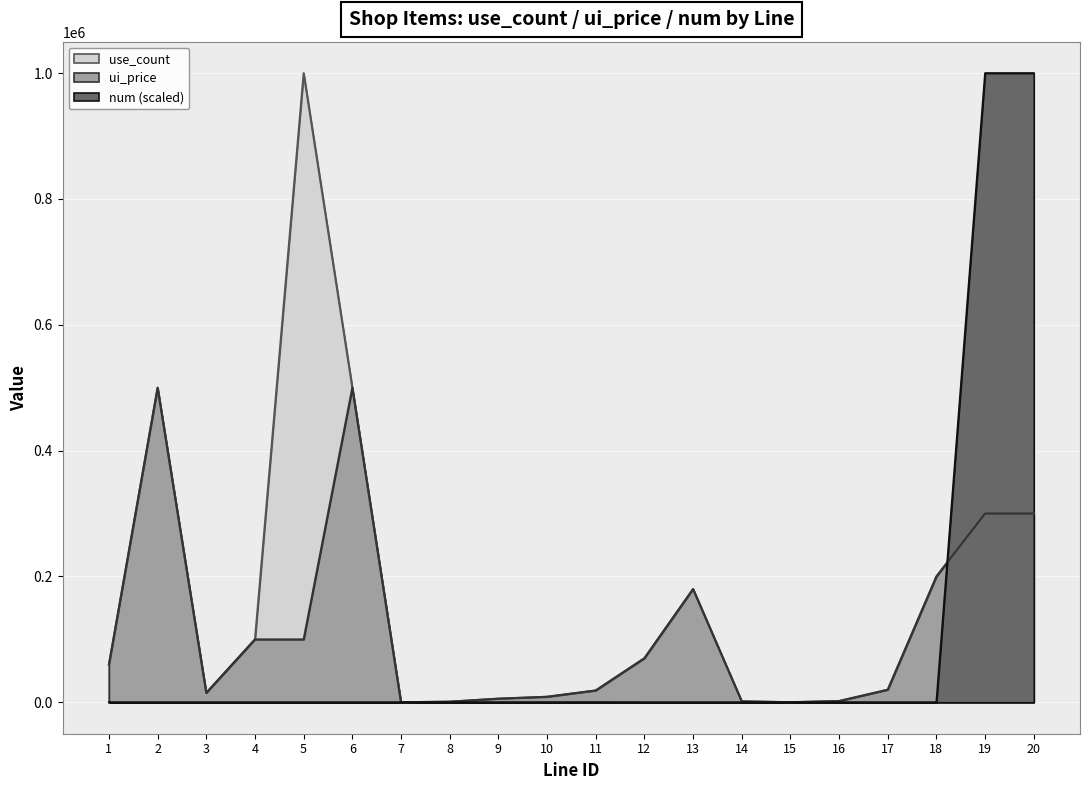

Reading left to right, transcribe all the data shown in this chart.

use_count: 60000.0	500000.0	15000.0	100000.0	1000000.0	500000.0	100.0	1000.0	5800.0	8800.0	18800.0	70000.0	180000.0	1500.0	200.0	2000.0	20000.0	200000.0	300000.0	300000.0
ui_price: 60000.0	500000.0	15000.0	100000.0	100000.0	500000.0	100.0	1000.0	5800.0	8800.0	18800.0	70000.0	180000.0	1500.0	200.0	2000.0	20000.0	200000.0	300000.0	300000.0
num: 0.4	3.9	0.4	0.4	0.4	3.9	0.4	7.7	46.3	72.5	157.4	3.9	11.6	19.3	0.8	7.7	0.8	7.7	1000000.0	1000000.0